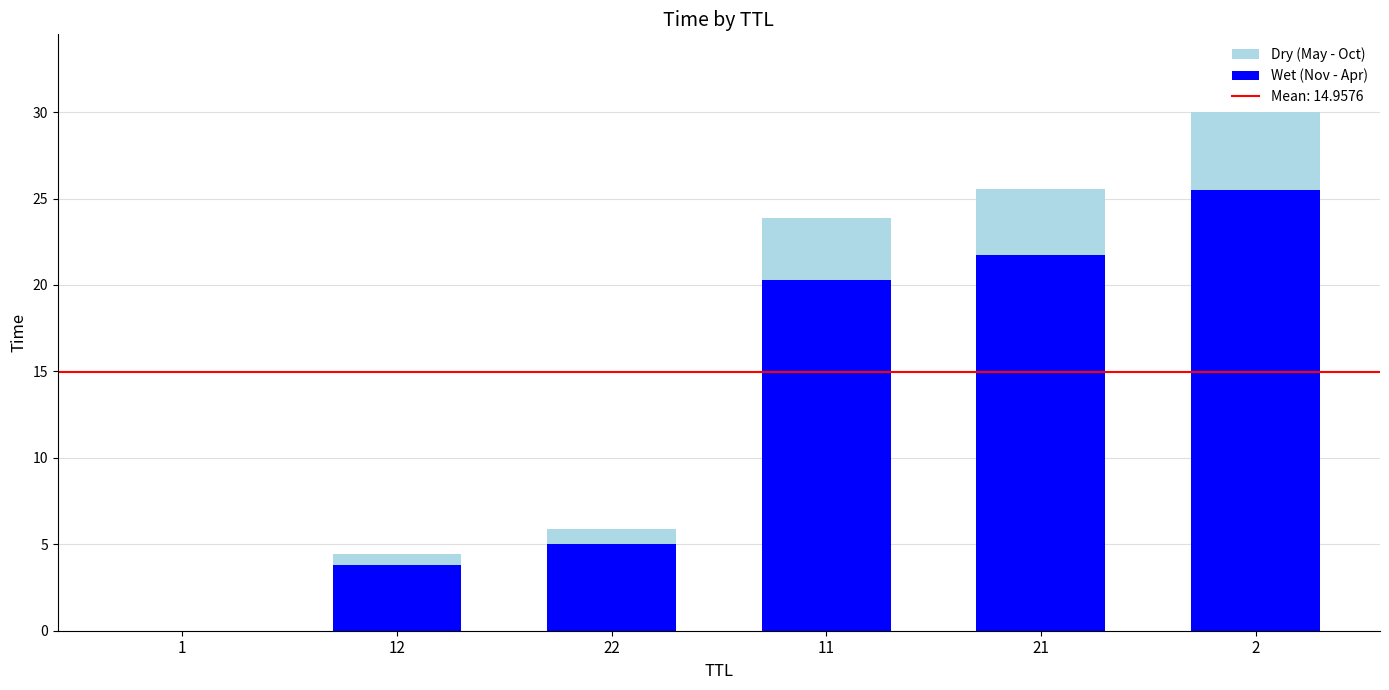

True or false: Wet (Nov - Apr) has a value of 0.0 at 1.

True